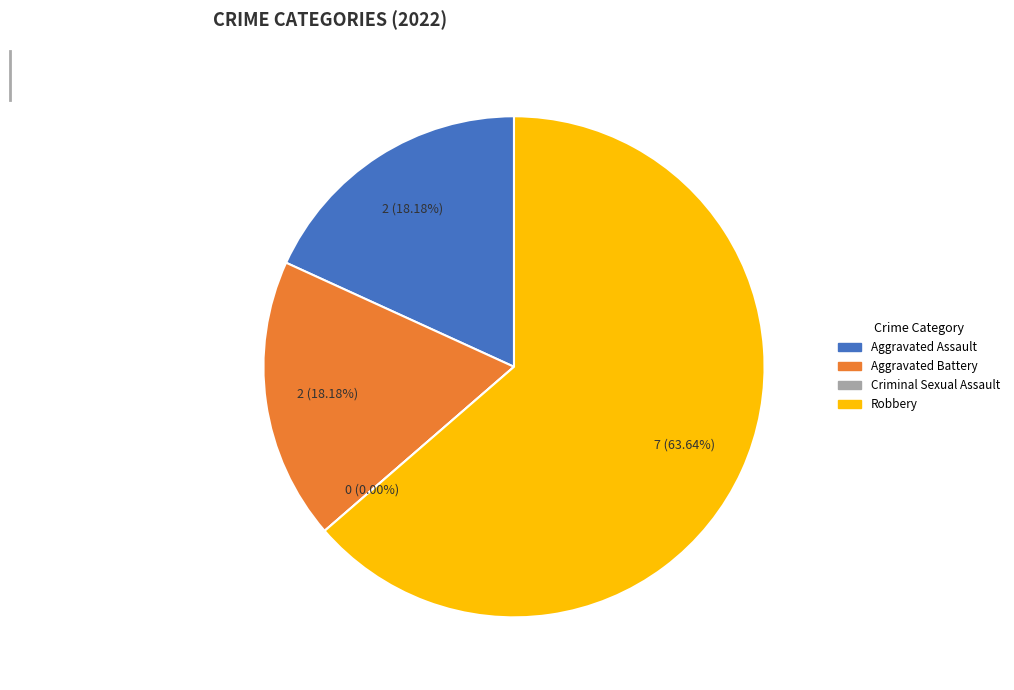

What percentage do Aggravated Battery and Robbery together represent?

81.8%